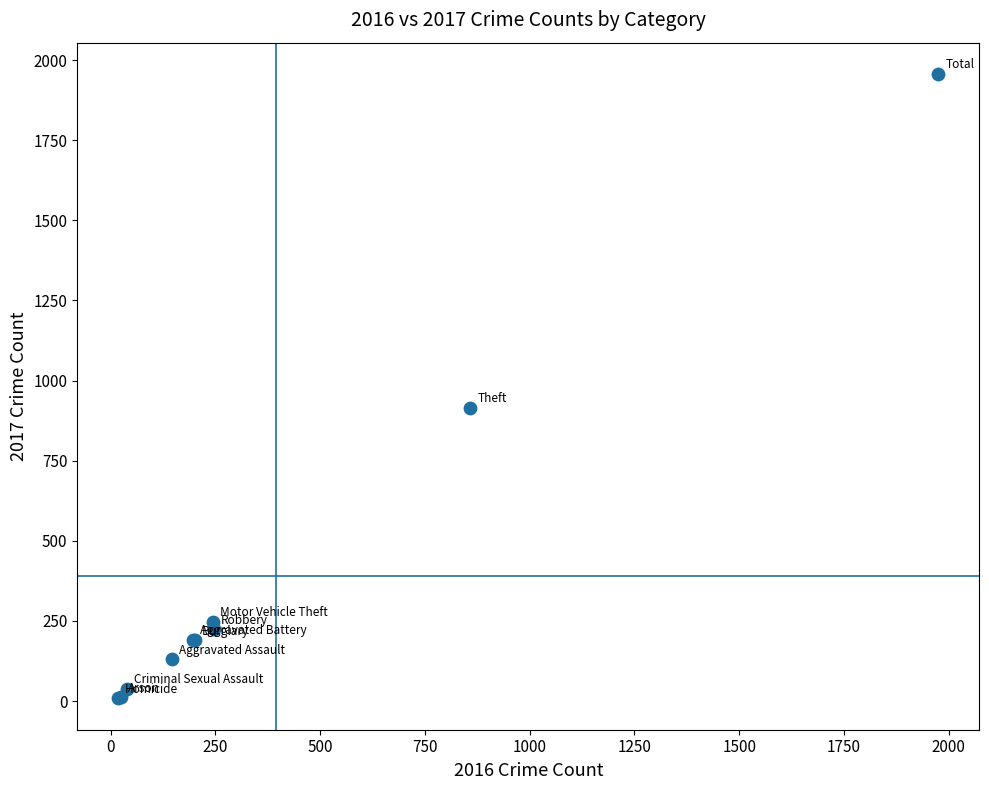

What Y value in the scatter plot is closest to 982?

916